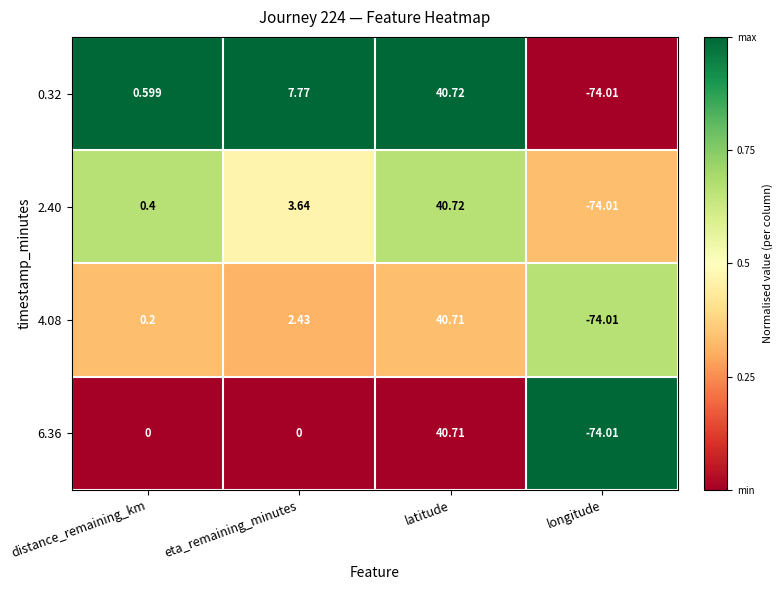

At which label does 2.40 first exceed 3?

eta_remaining_minutes